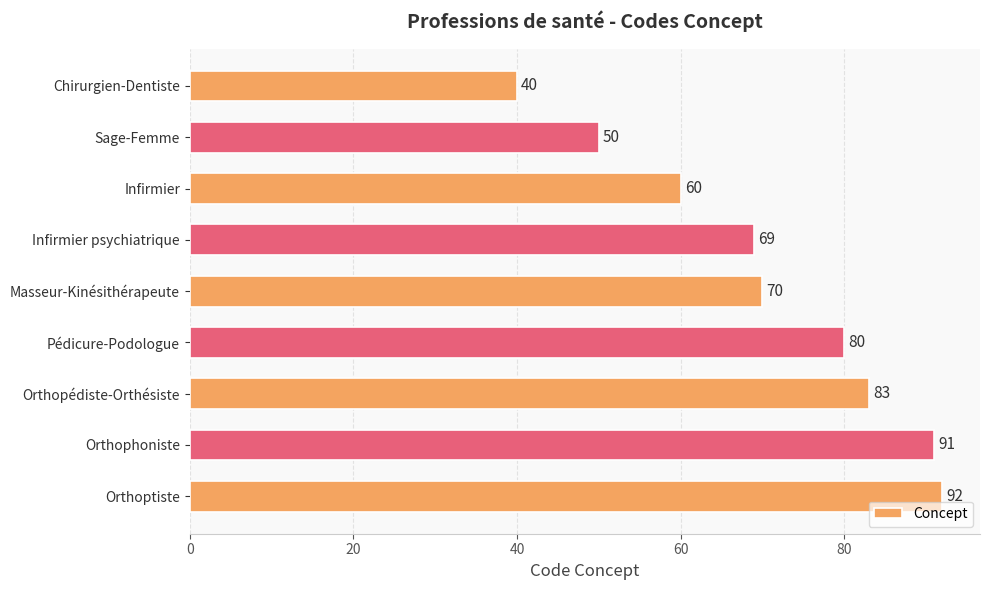

Does the chart contain stacked bars?

No